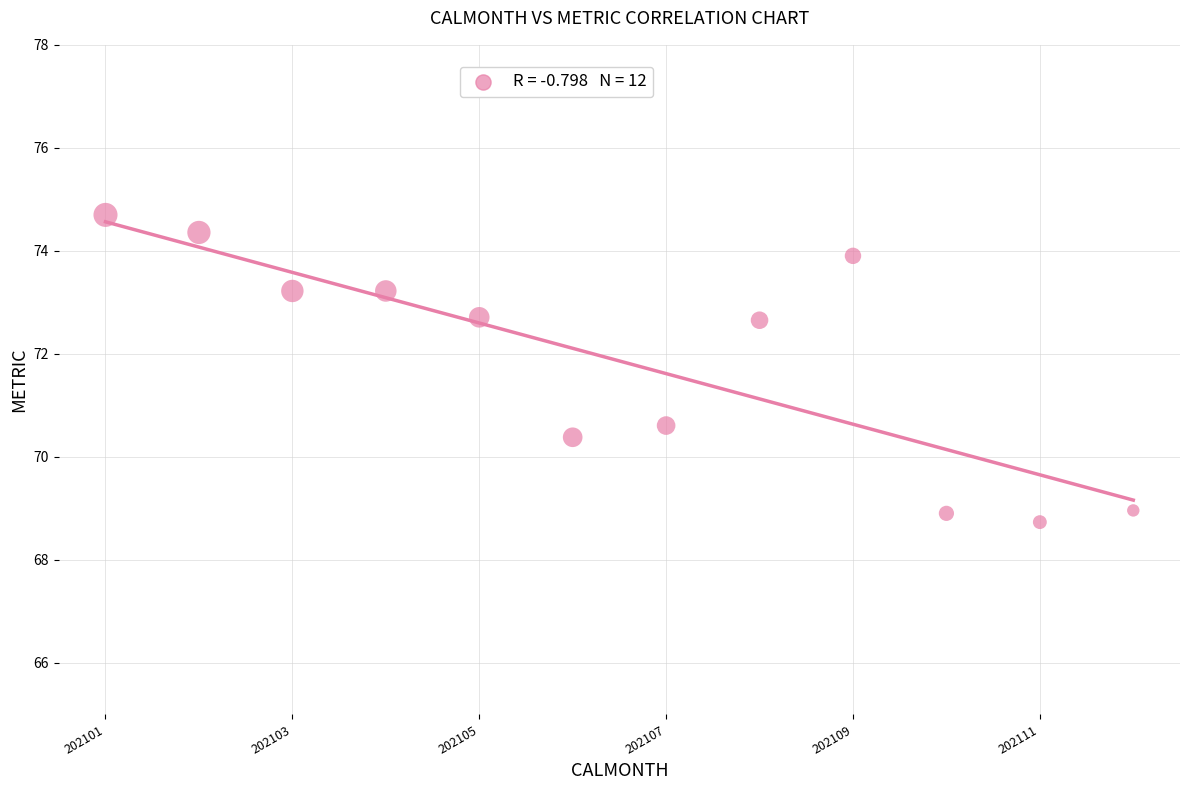

What is the range of X values (max minus min)?

11.0